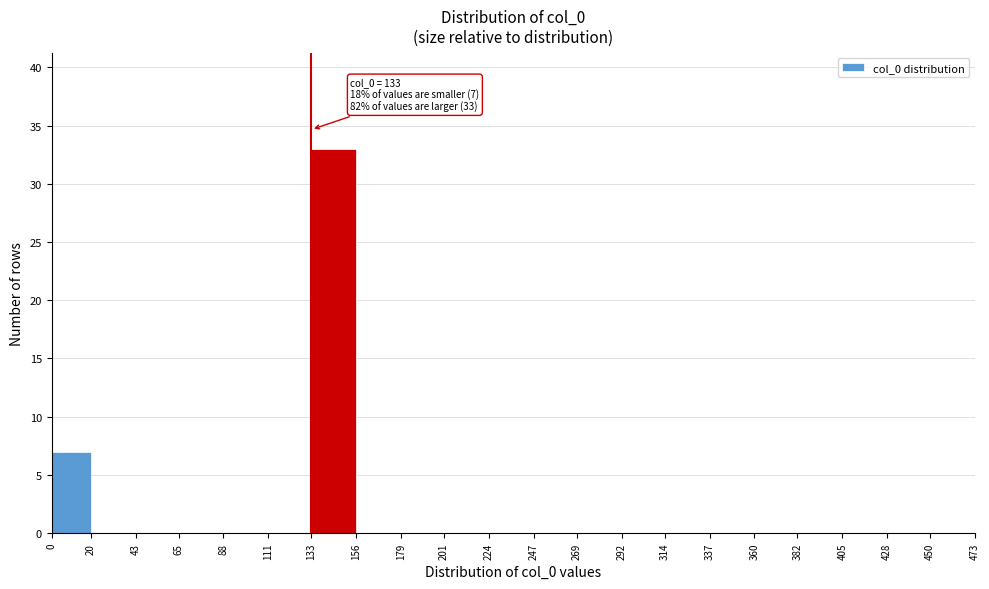

Which range on the x-axis has the tallest bar?

133 to 156